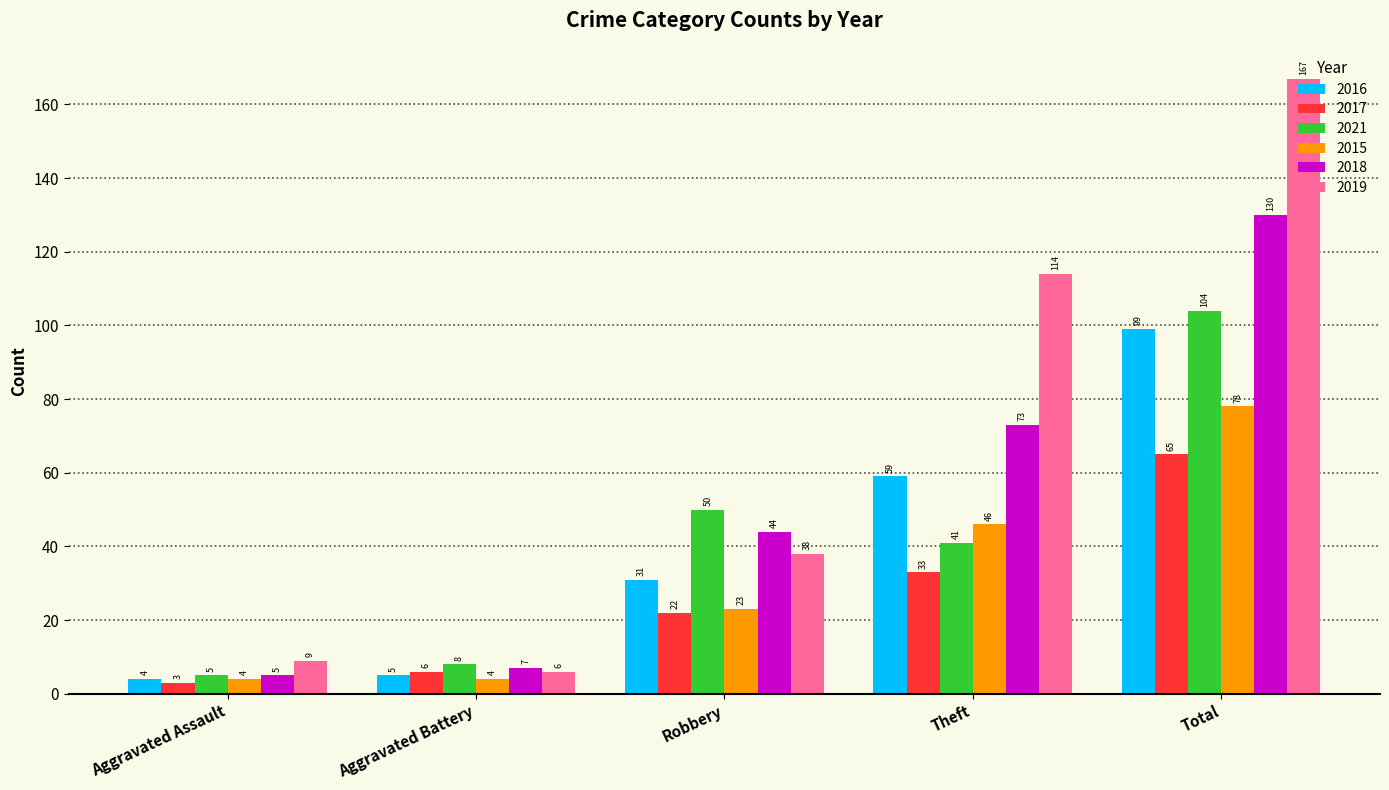

What is the average value of the 2018 series?

52